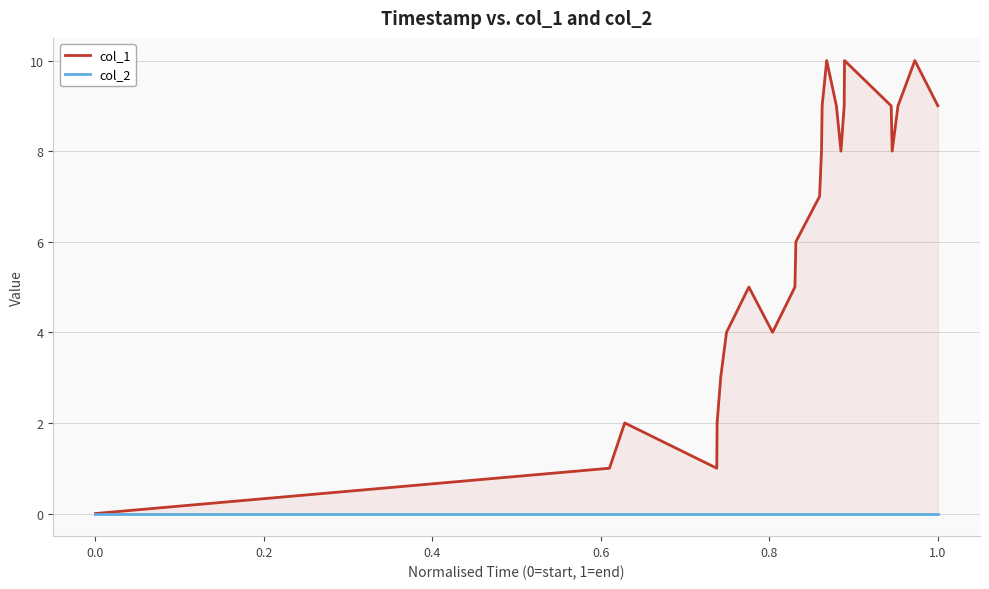

True or false: col_1 and col_2 cross at least once.

False